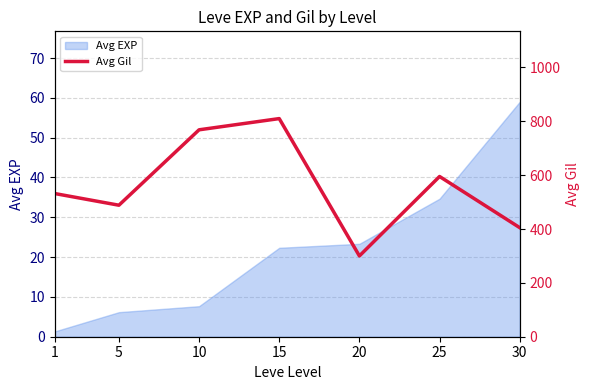

What is the maximum value for Avg EXP?

59.0